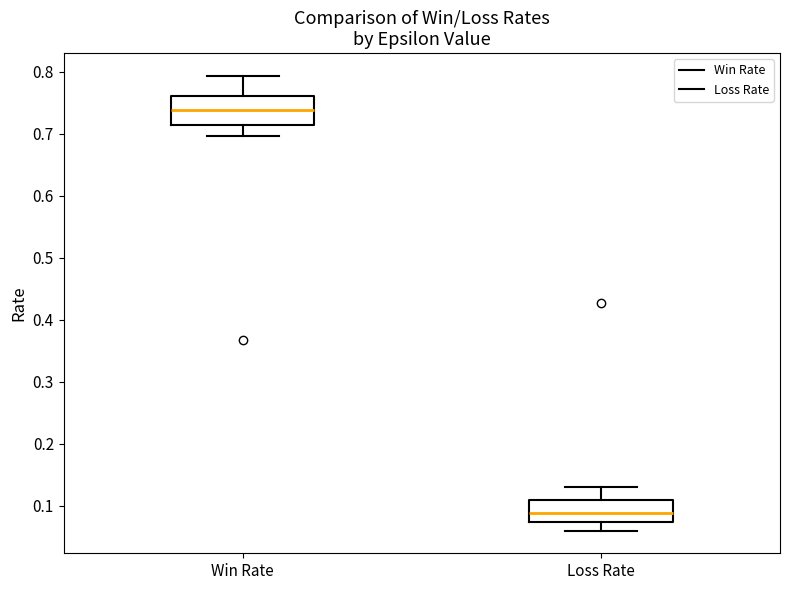

Comparing the boxes themselves (not the whiskers), which one is the tallest?

Win Rate